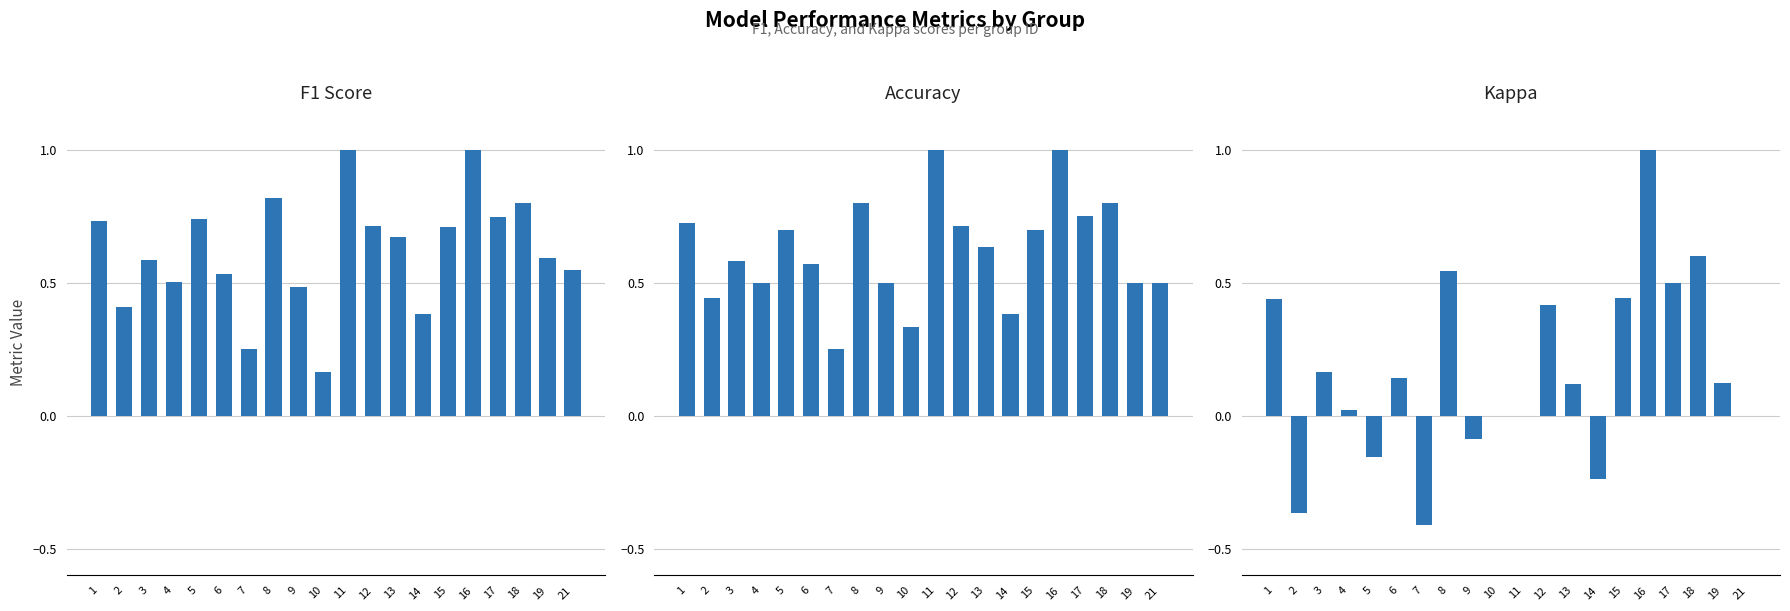

How many groups of bars are there?

20